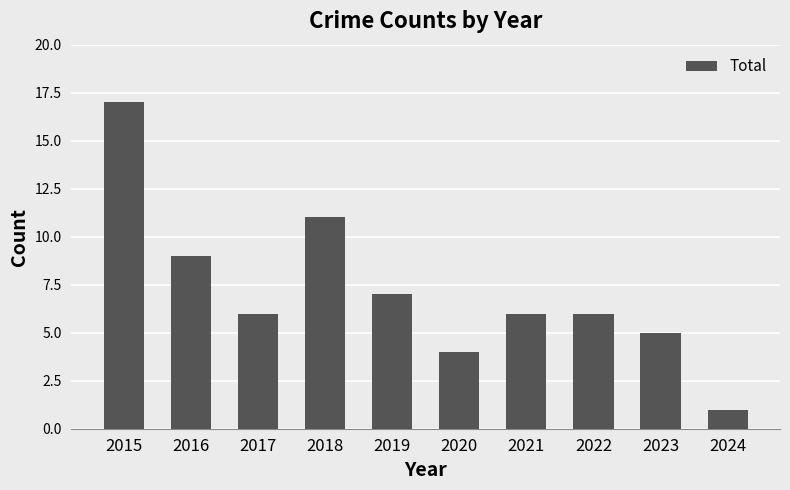

What is the change in value from 2015 to 2024?

-16